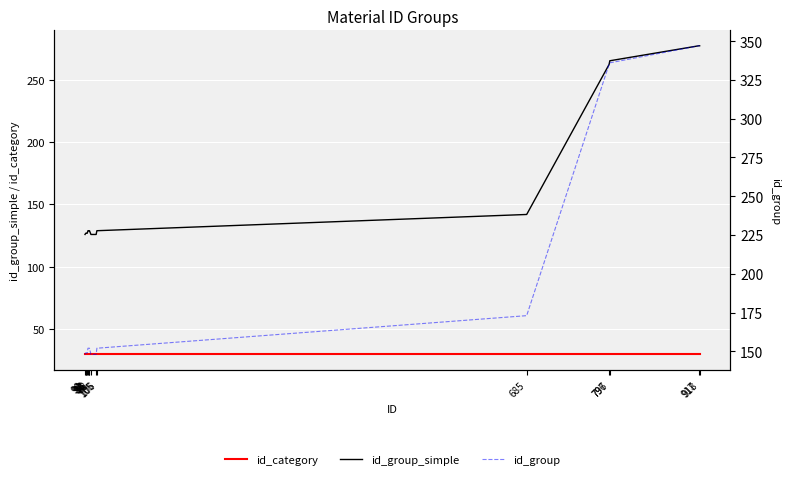

What is the lowest value of the id_group_simple series?

126